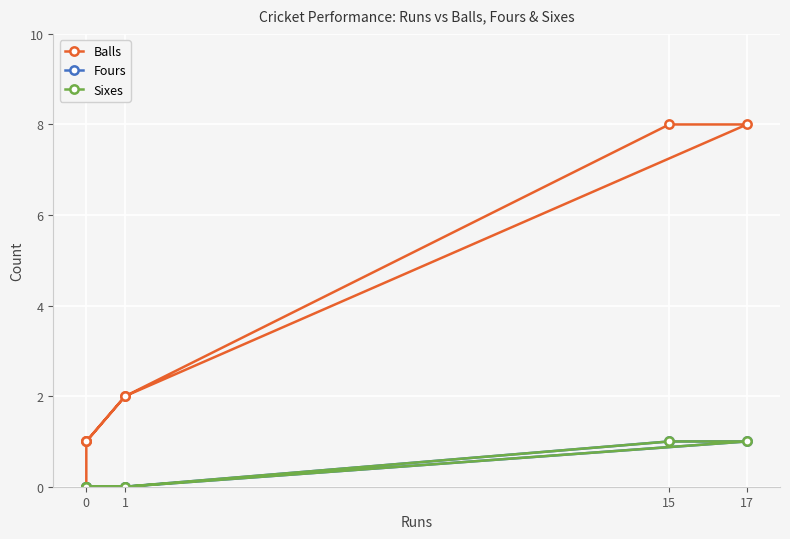

What are all the series names shown in the legend?

Balls, Fours, Sixes